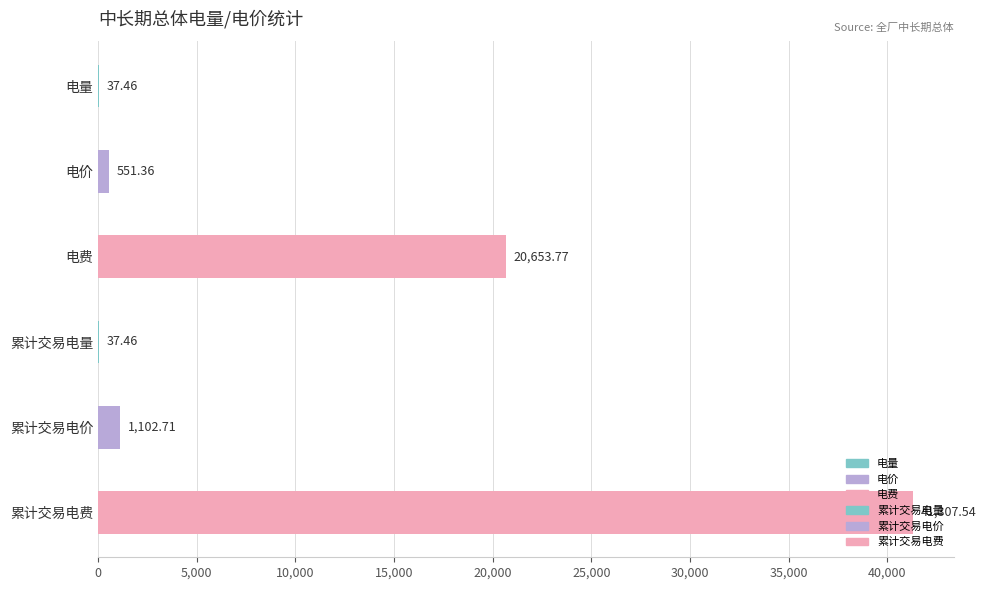

What is the sum of the values at 累计交易电价 and 电量?

1140.2